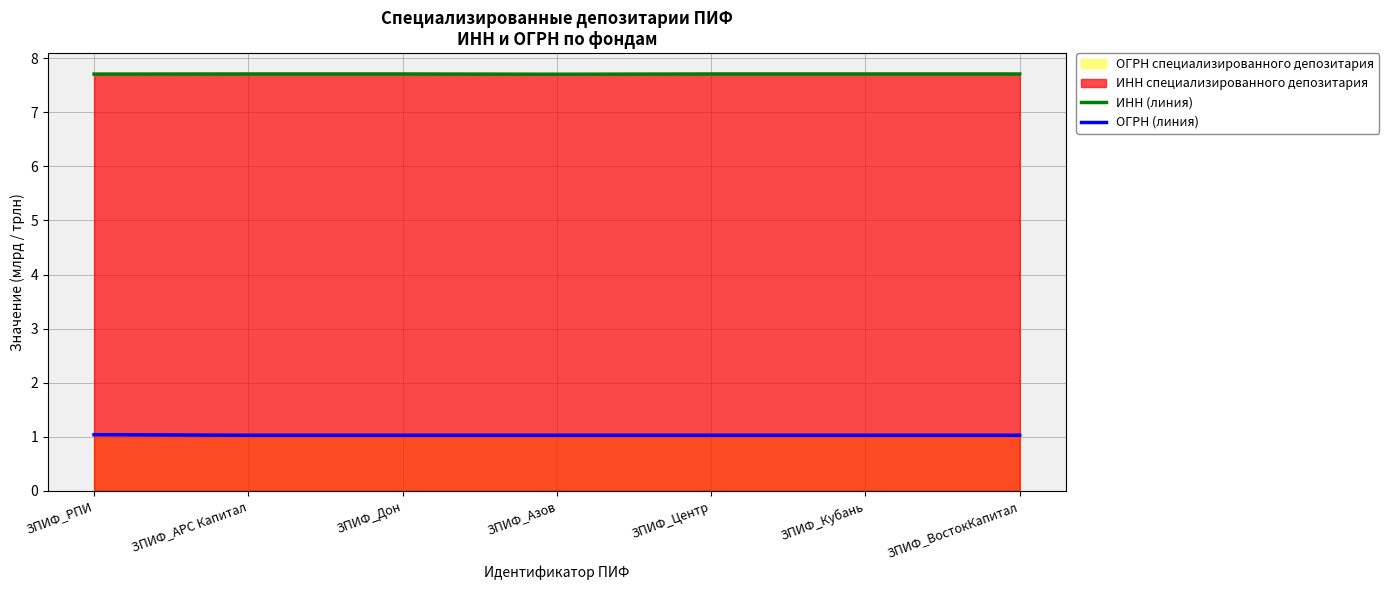

What is the average value of the ОГРН (линия) series?

1.0